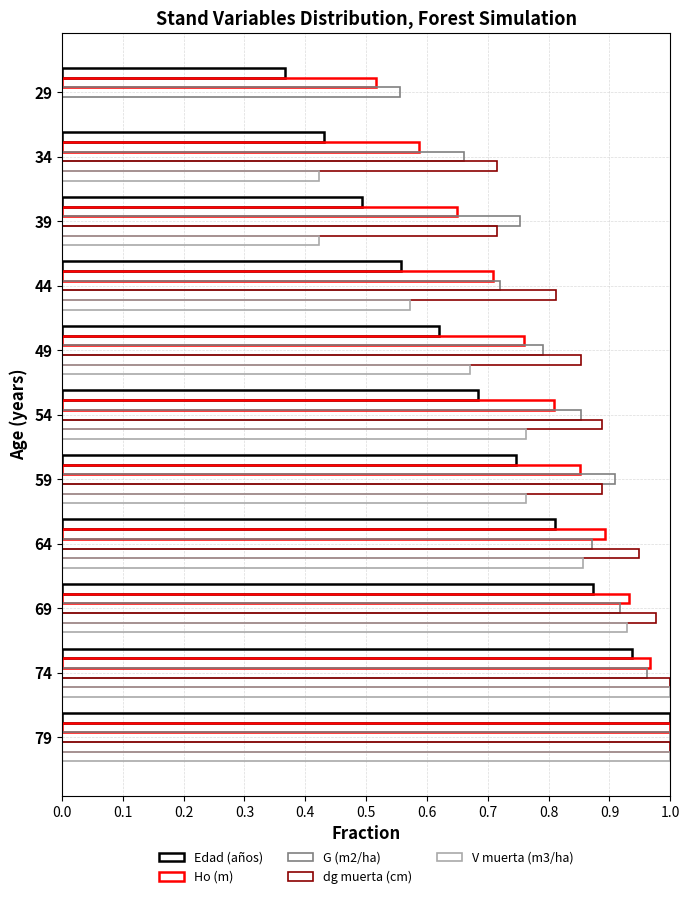

What is the difference between the second highest and minimum values in the V muerta (m3/ha) series?

1.0